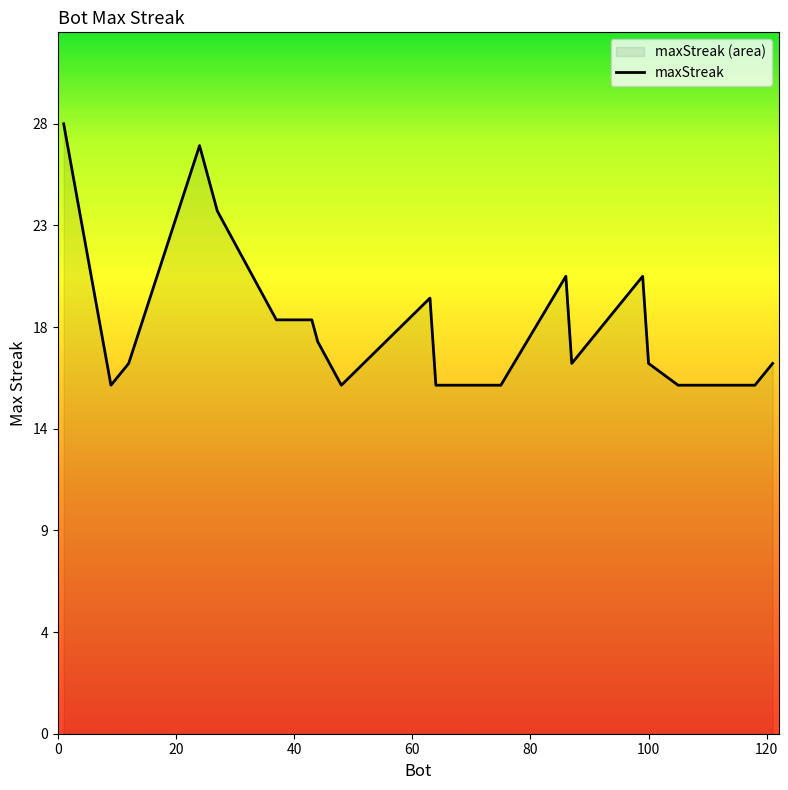

Reading left to right, what are all the values shown in this chart?

28	16	17	27	24	19	19	18	16	20	16	16	21	17	21	17	16	16	16	17